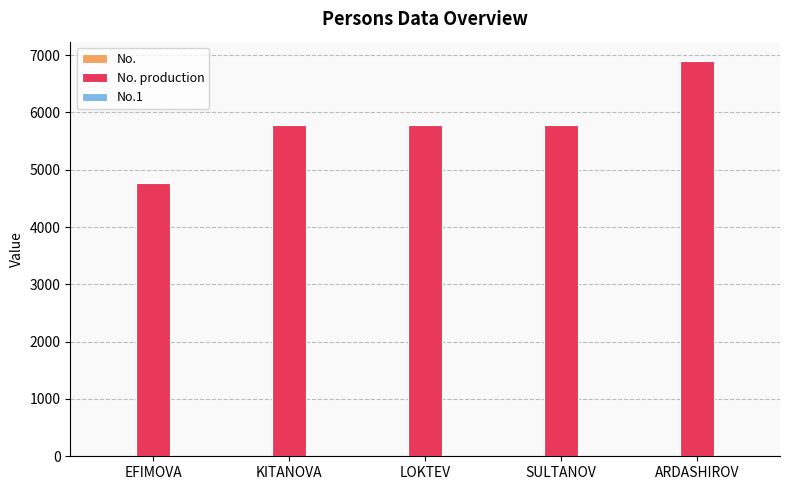

How many series are shown in this chart?

3